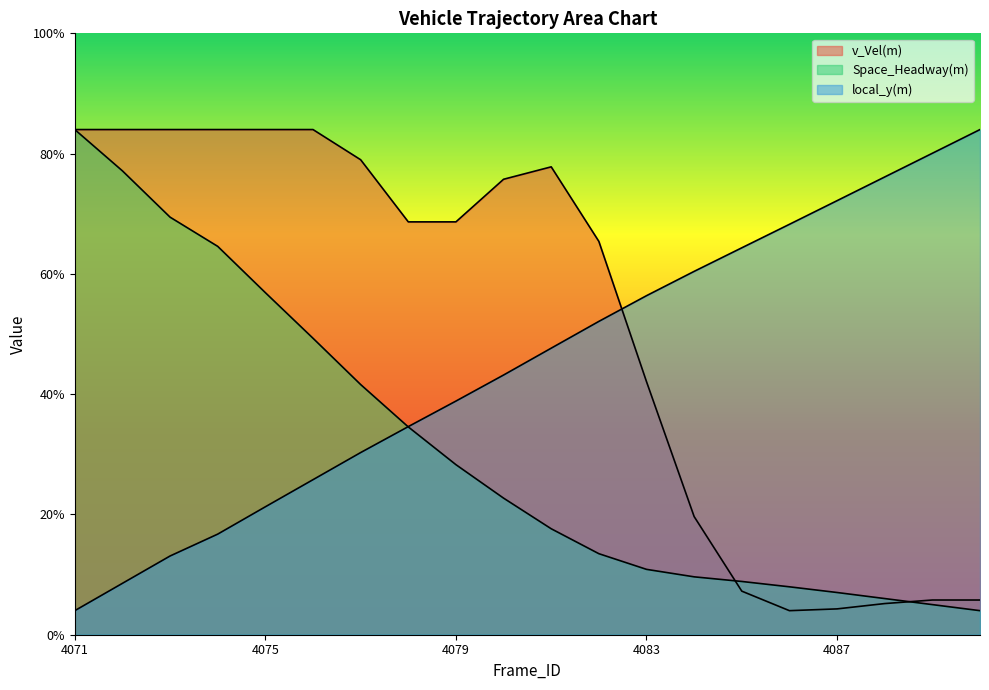

At which label is v_Vel(m) closest to 11?

4083